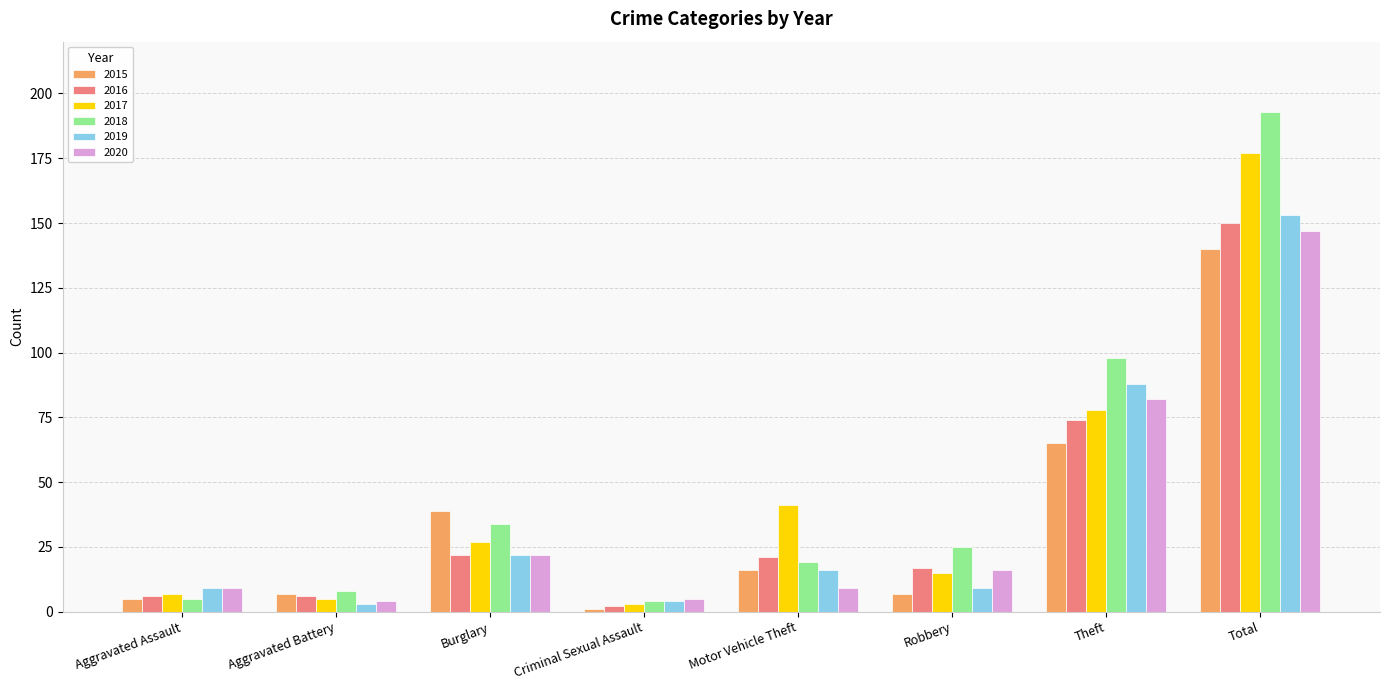

What are all the series names shown in the legend?

2015, 2016, 2017, 2018, 2019, 2020